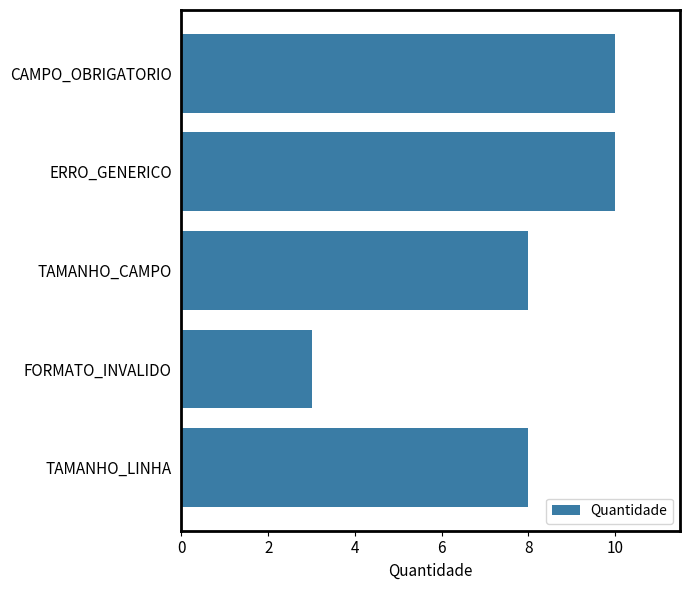

What is the greatest value displayed?

10